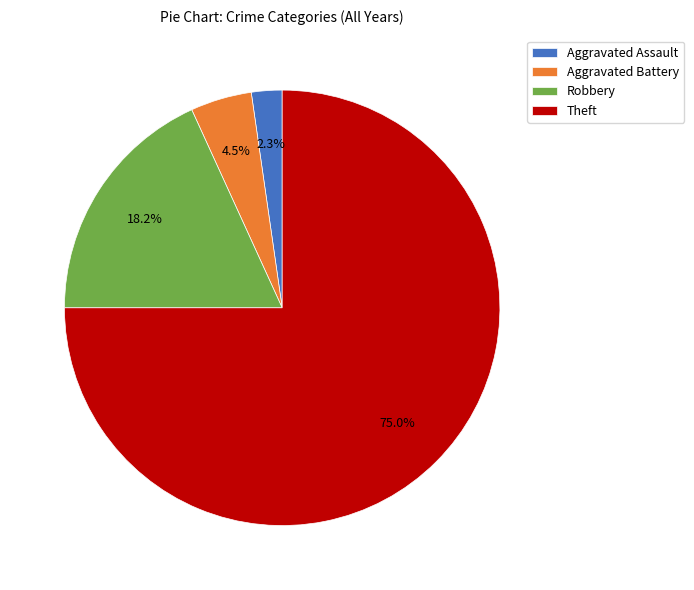

Rank the categories by value from highest to lowest.

Theft, Robbery, Aggravated Battery, Aggravated Assault